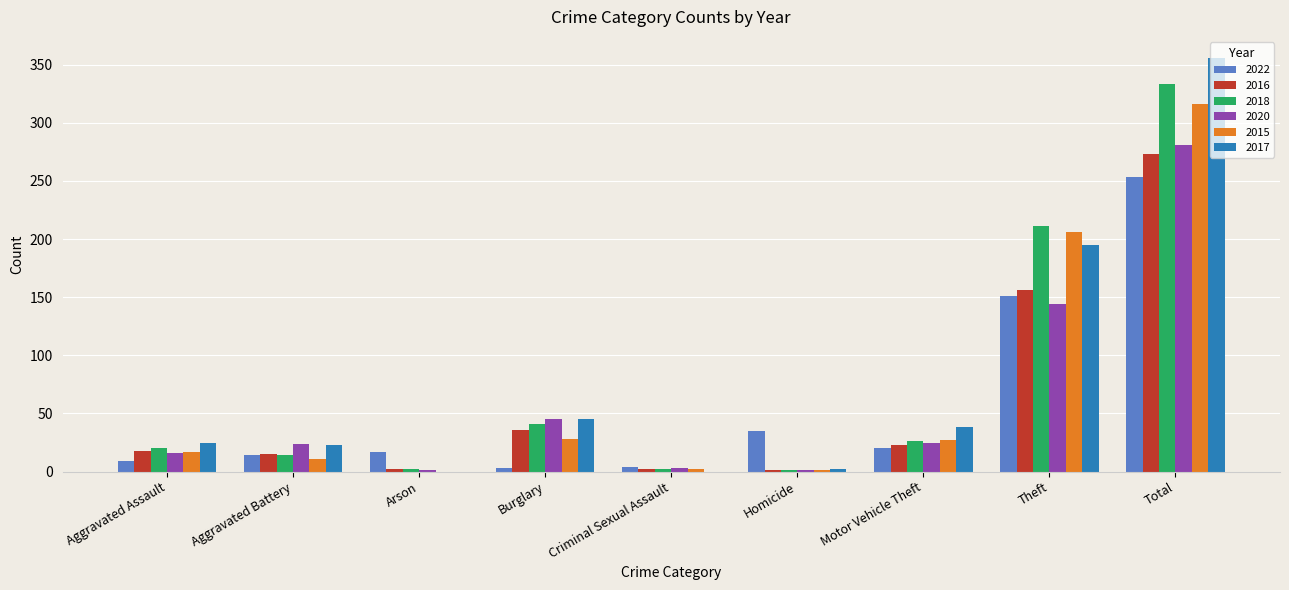

What is the maximum value shown in the chart?

356